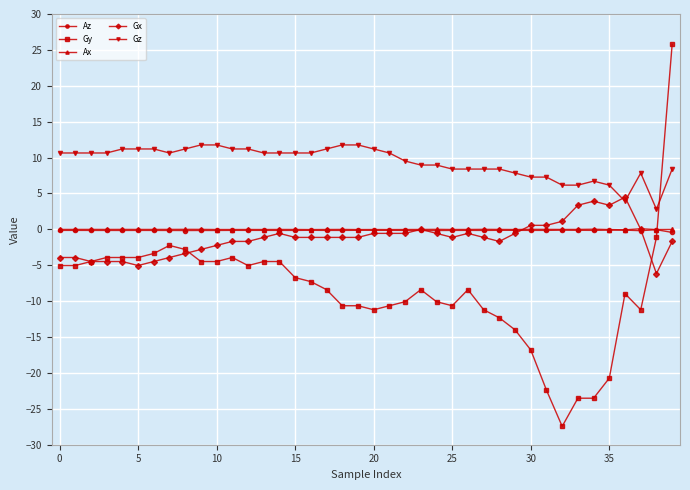

Which series ends up on top after the final intersection of Gy and Az?

Gy